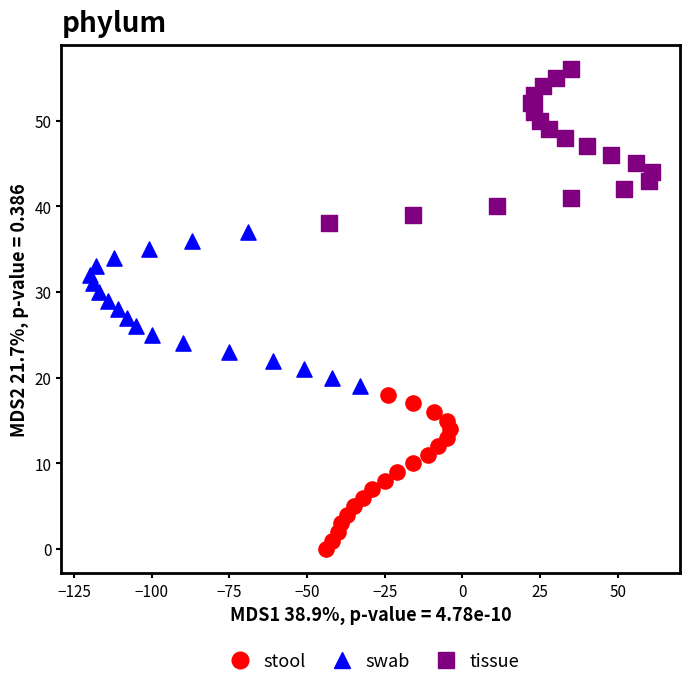

Which series reaches the minimum Y coordinate?

stool